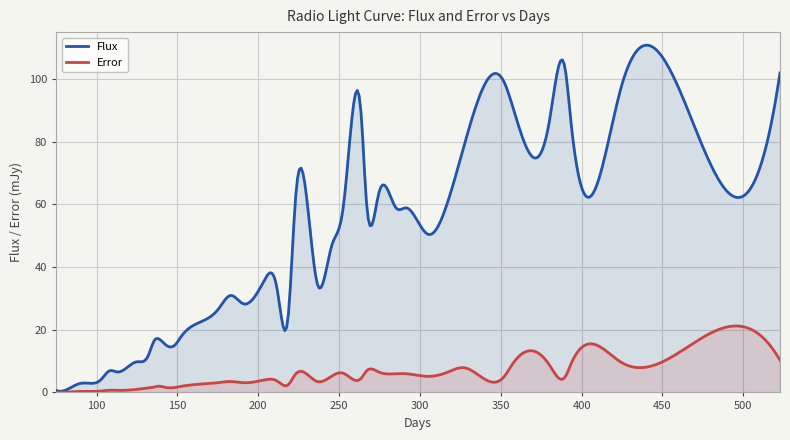

True or false: Error and Flux cross at least once.

False